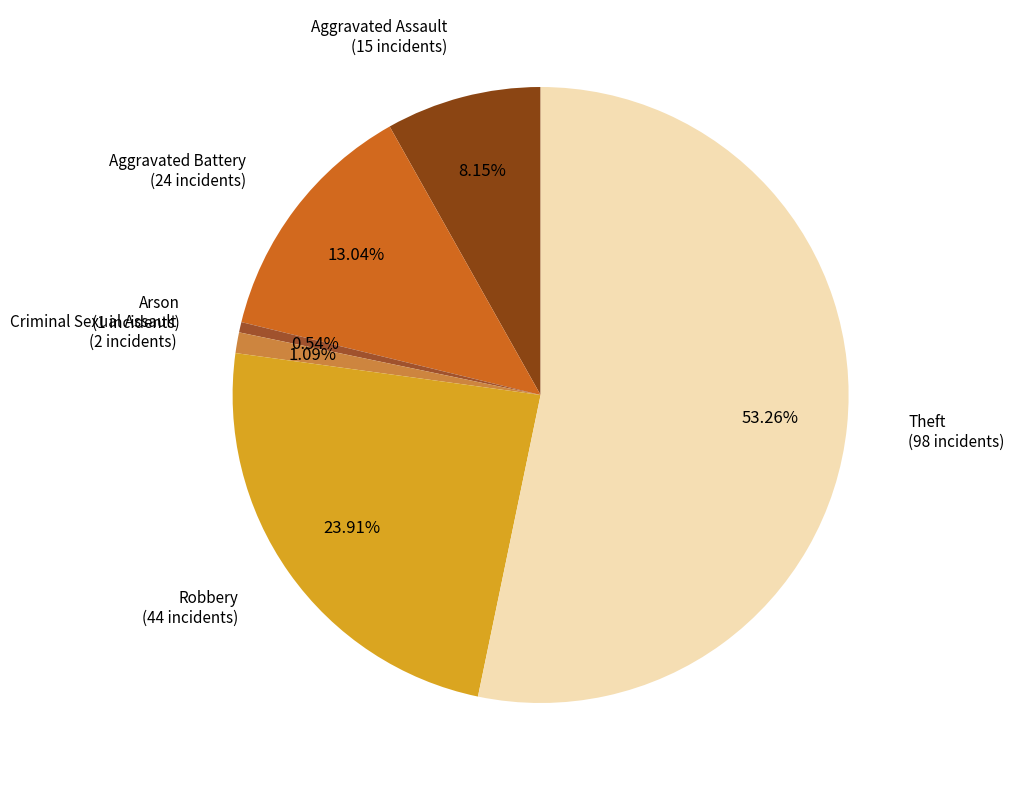

True or false: Aggravated Battery accounts for 2% of the total.

False